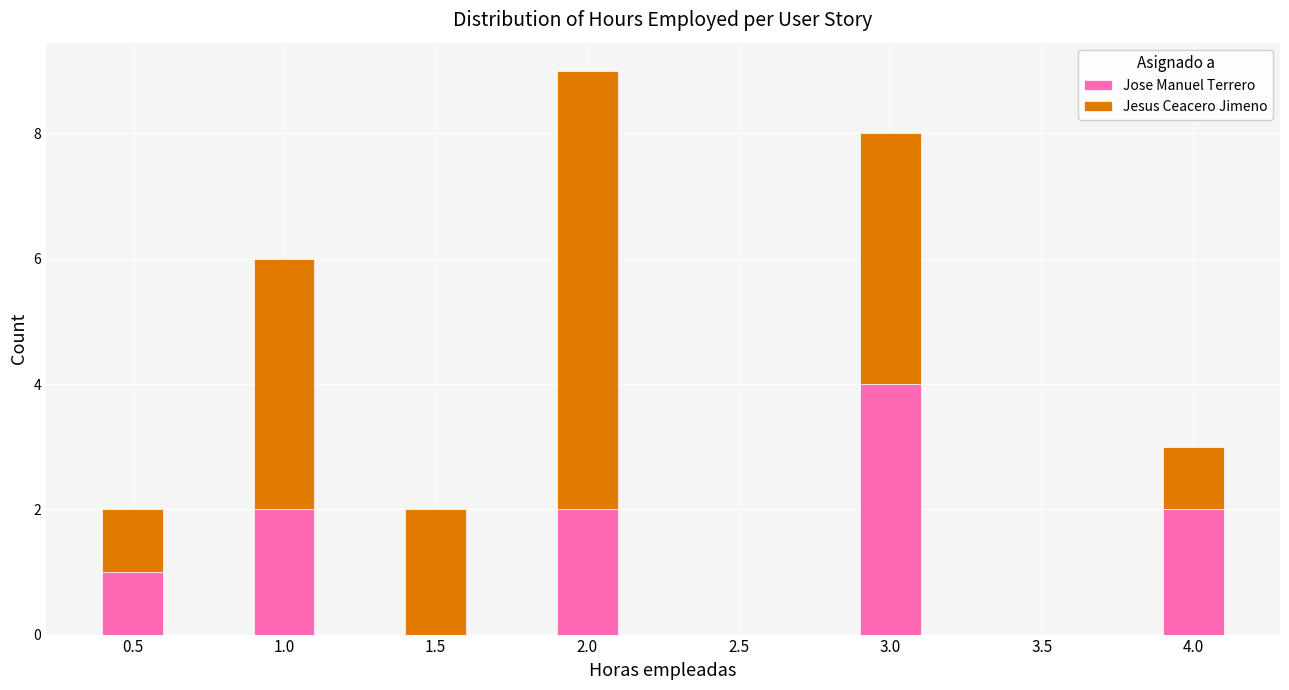

Reading left to right, what are the values for Jose Manuel Terrero?

0.5=1	1.0=2	1.5=0	2.0=2	2.5=0	3.0=4	3.5=0	4.0=2